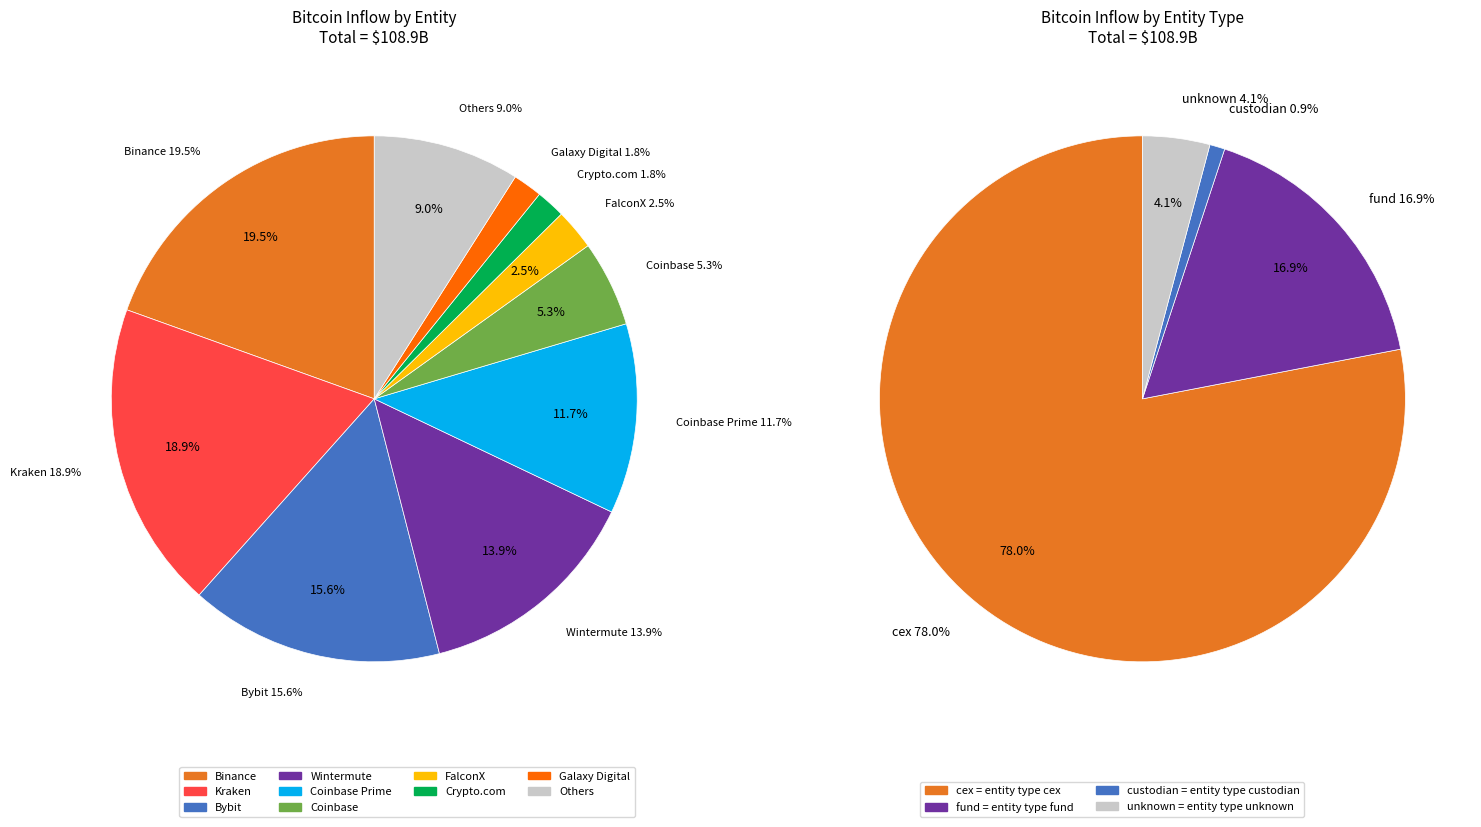

Which has a higher value, Binance or Galaxy Digital?

Binance